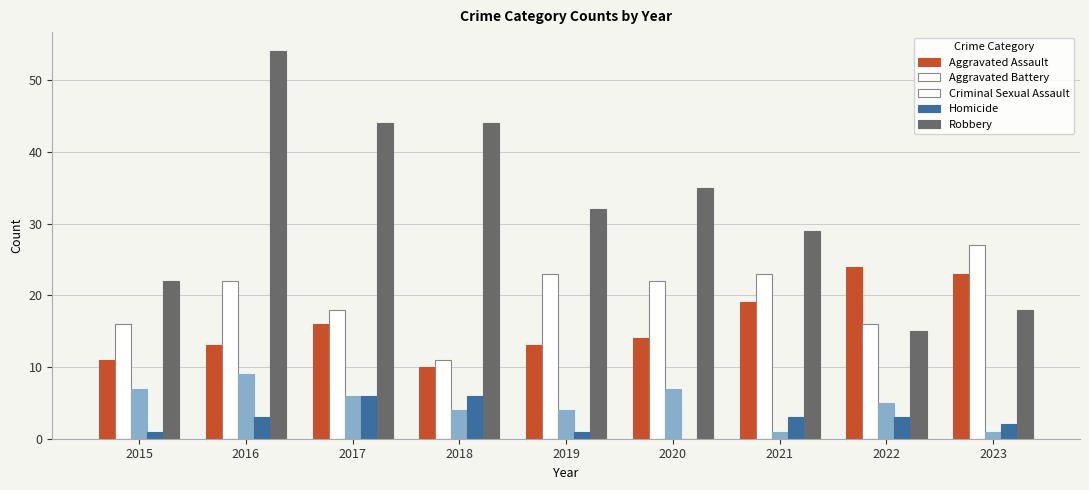

What is the sum of all Aggravated Assault values?

143